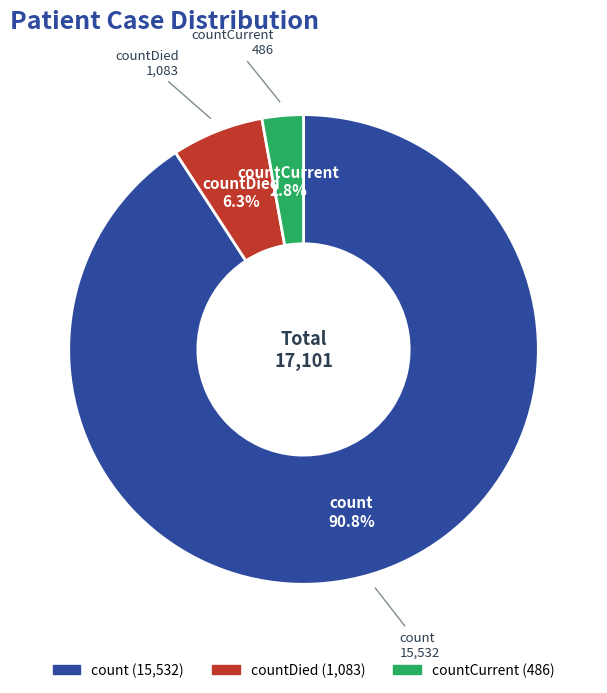

Is there a majority slice in this chart?

Yes